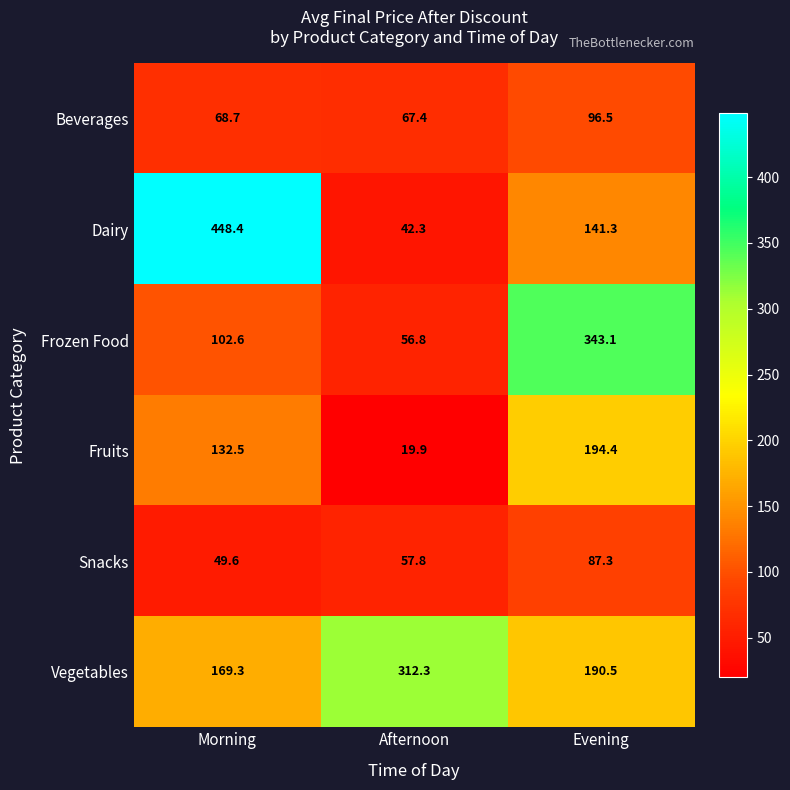

What is the sum of all Vegetables values?

672.1